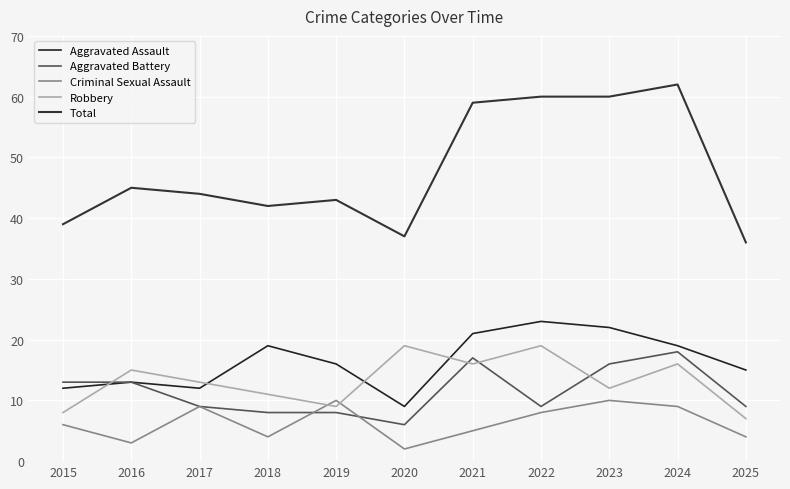

How many lines are shown in the chart?

5